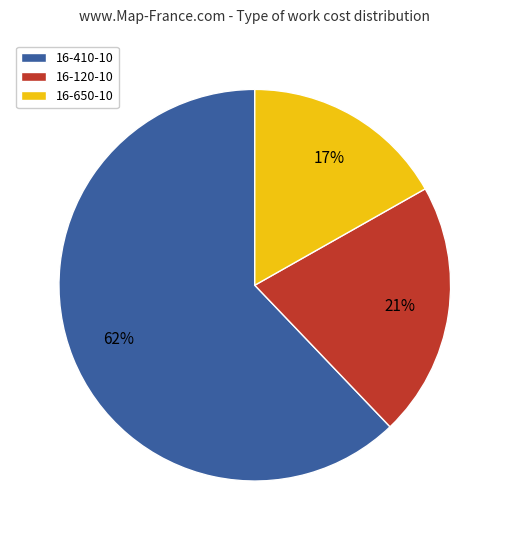

Is it true that 16-120-10 is 21% of the pie?

True